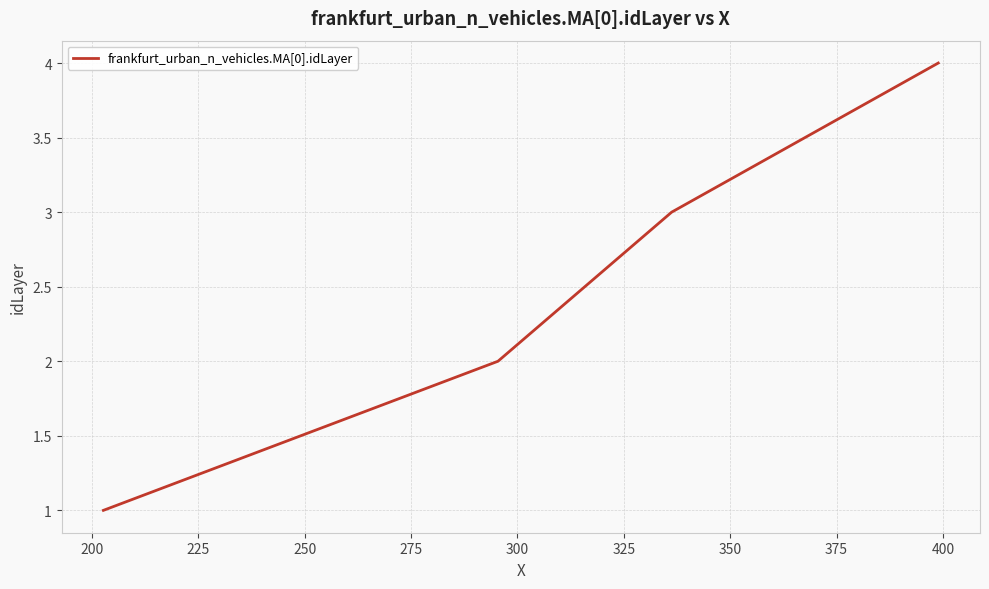

What is the maximum value shown in the chart?

4